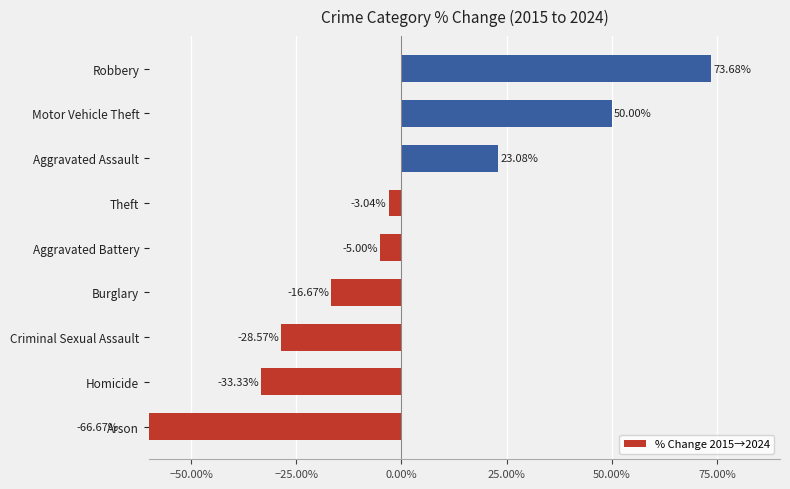

How many values exceed -5?

4